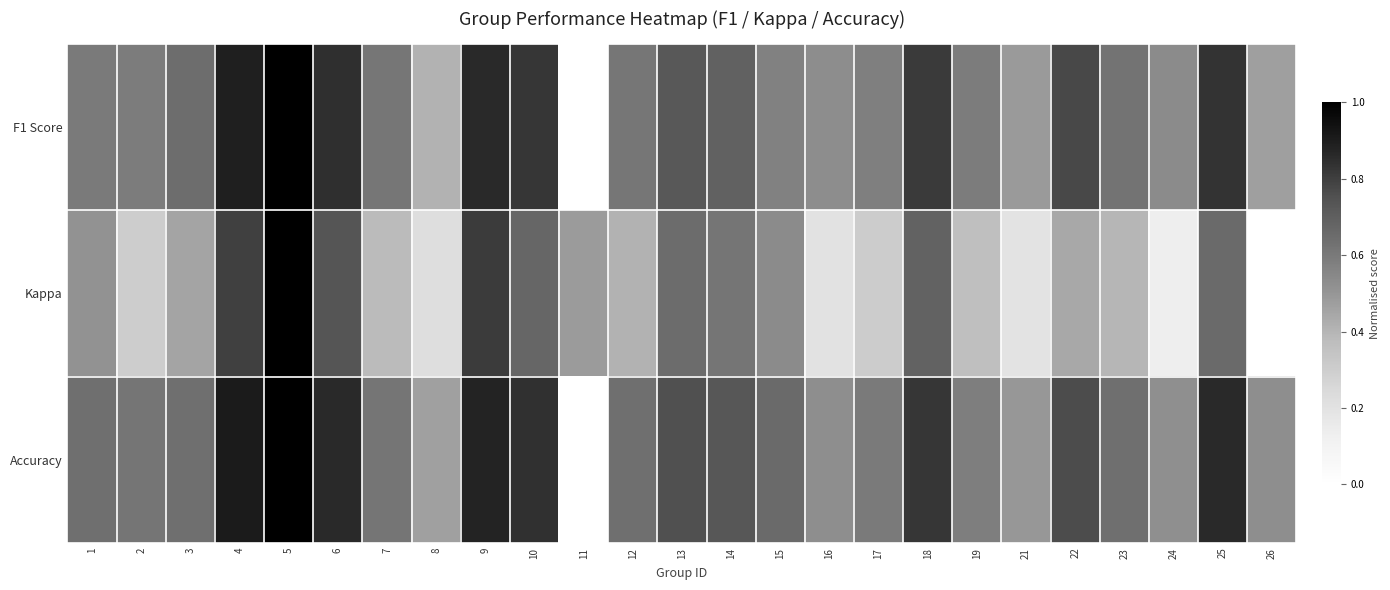

How many categories are shown in the chart?

25